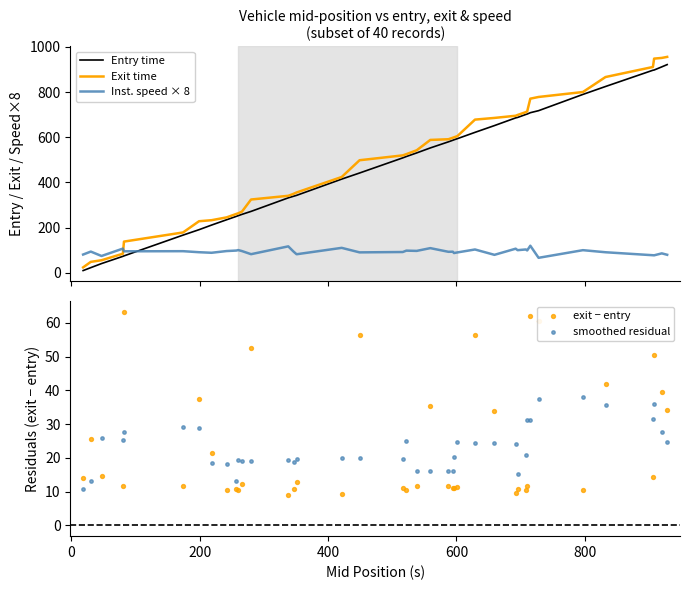

Which series reaches the maximum Y coordinate?

Exit time